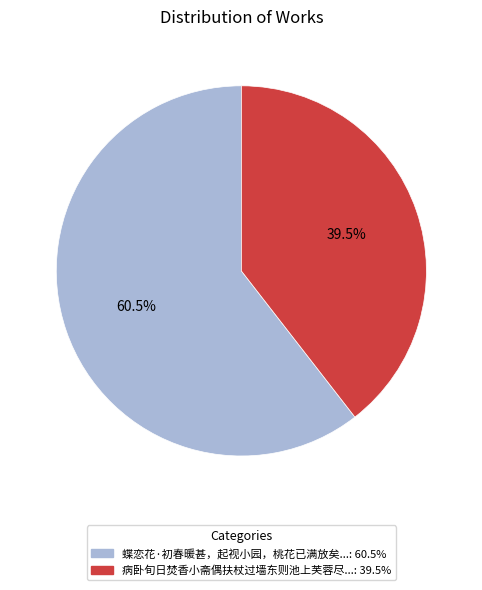

Is there a majority slice in this chart?

Yes